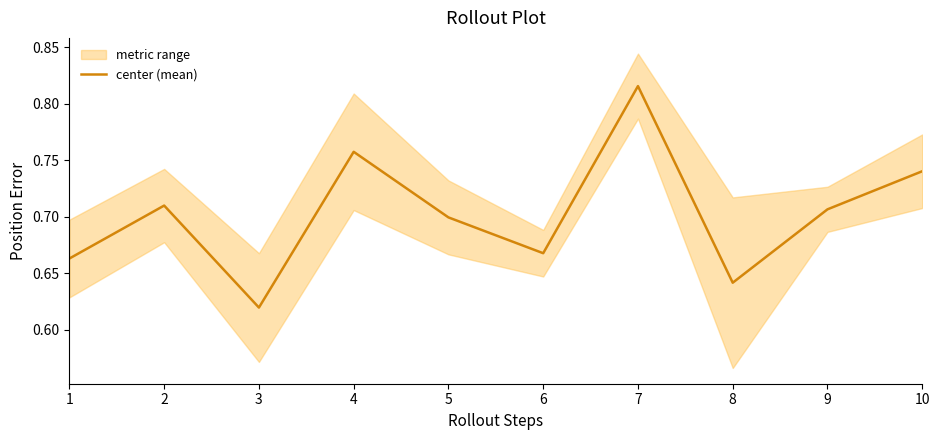

What is the value of the 5th point from the left?

0.7